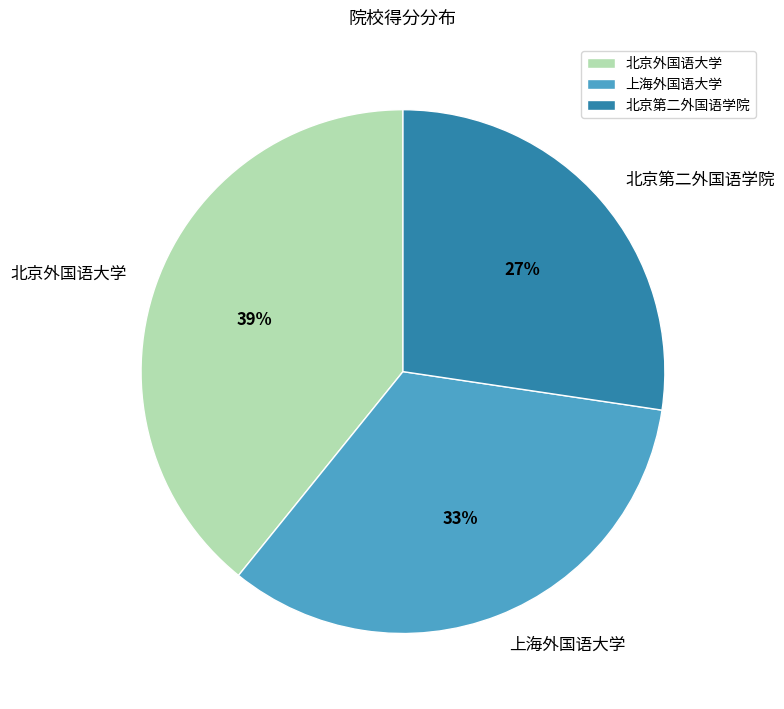

What percentage is the 上海外国语大学 slice, to the nearest percent?

33%